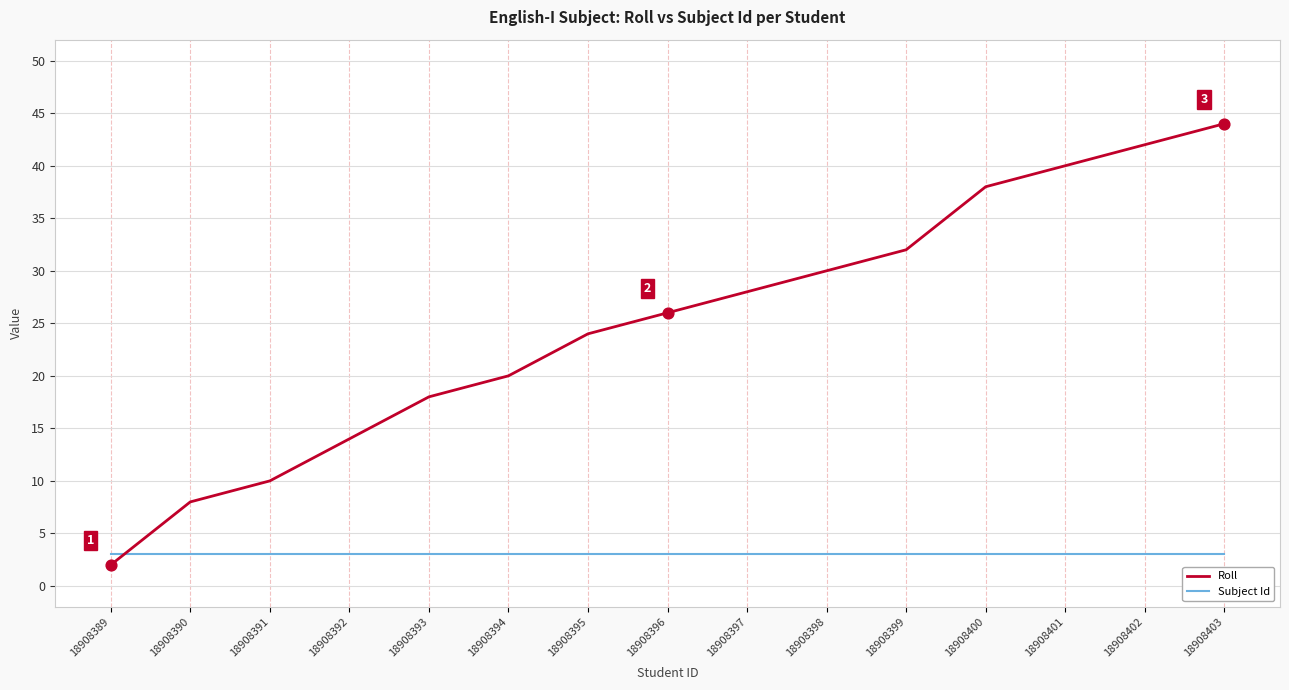

What is the difference between the highest and lowest values at 18908393?

15